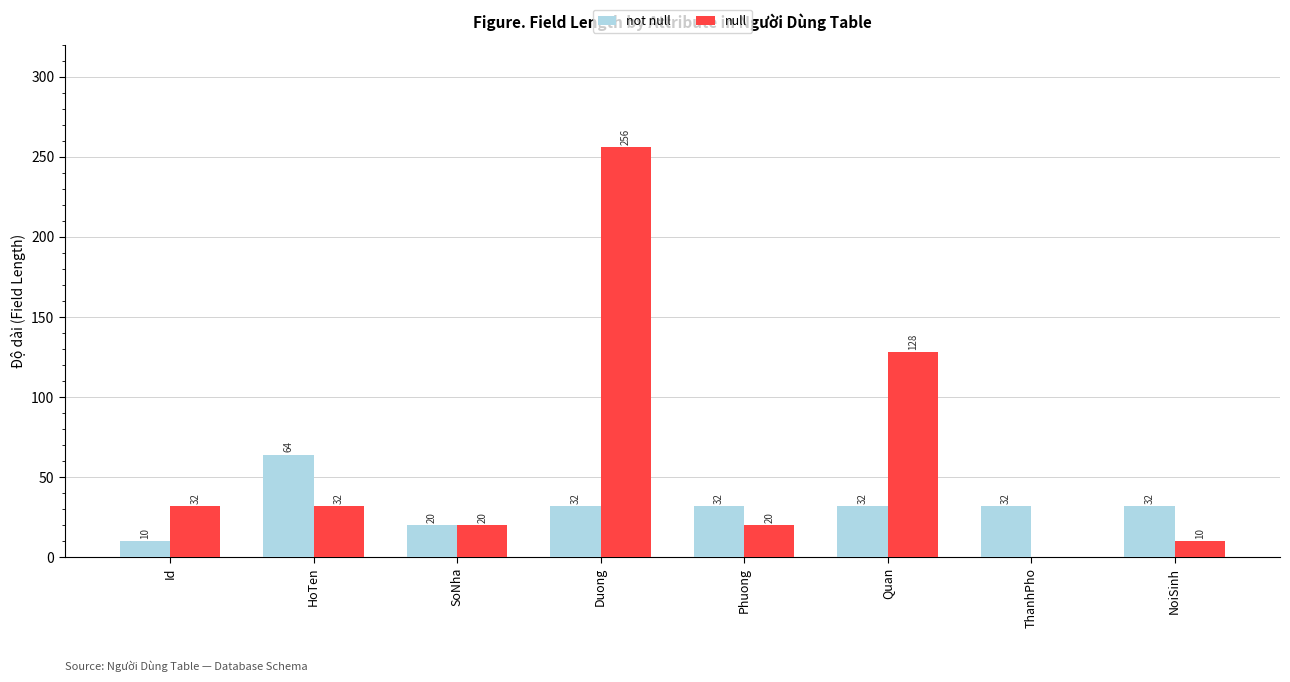

Which series has the largest total across all categories?

null